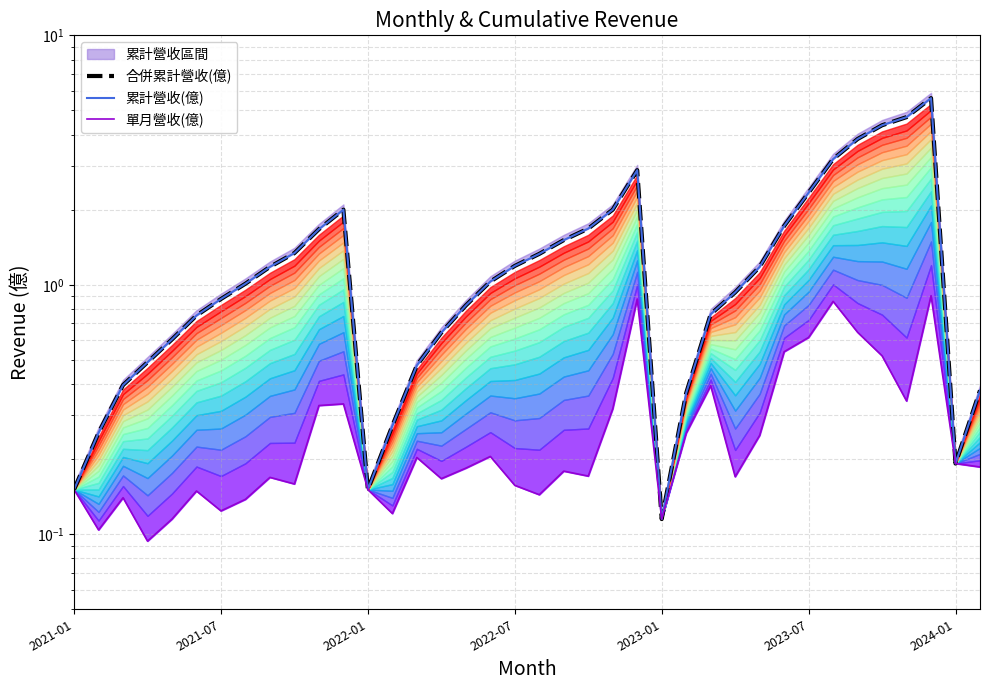

What is the approximate value of 單月營收(億) at 27?

0.2